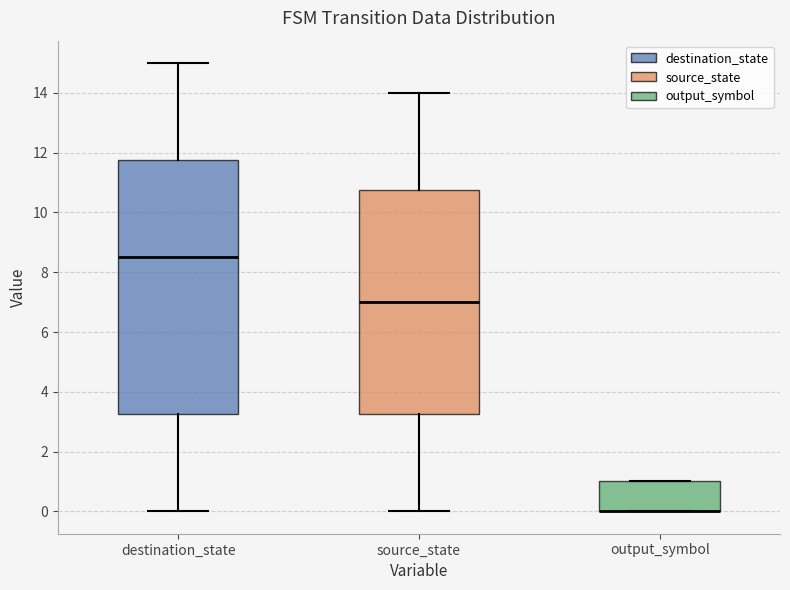

Reading left to right, read every box against the y-axis: the position of its median line, the range the box covers, and the ends of its whiskers. The values are not printed on the chart, so give them approximately, as read against the axis.

destination_state: median 8.6, box 3.2 to 11.8, whiskers 0.0 to 15.0
source_state: median 7.0, box 3.2 to 10.8, whiskers 0.0 to 14.0
output_symbol: median 0.0 (drawn on the box's lower edge), box 0.0 to 1.0, whiskers 0.0 to 1.0